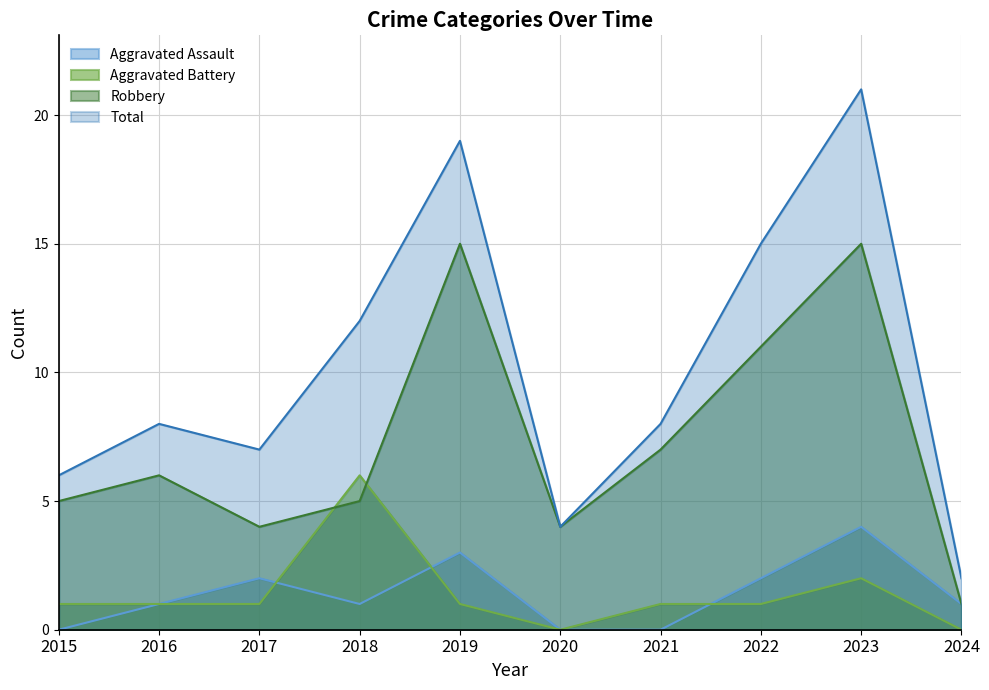

True or false: Total and Aggravated Assault cross at least once.

False